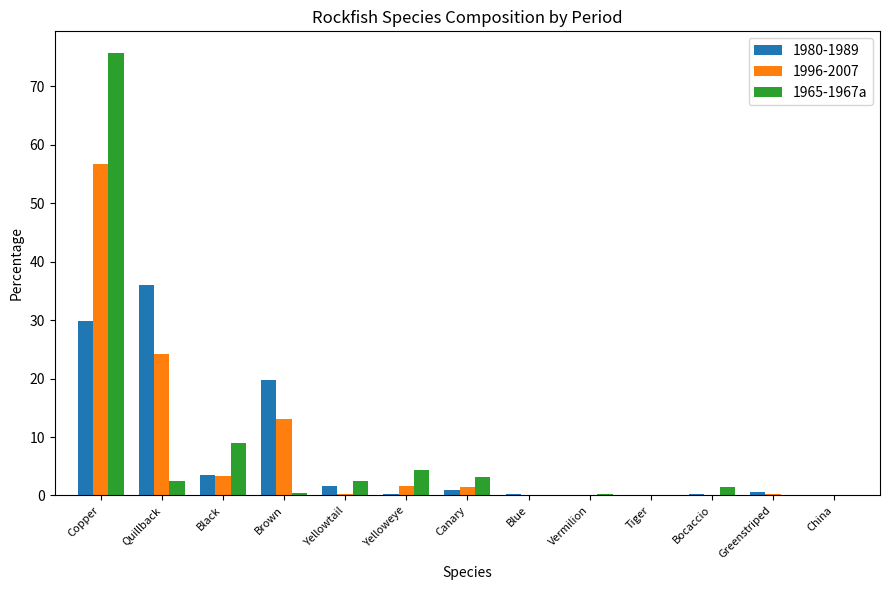

What is the highest value of the 1980-1989 series?

36.1